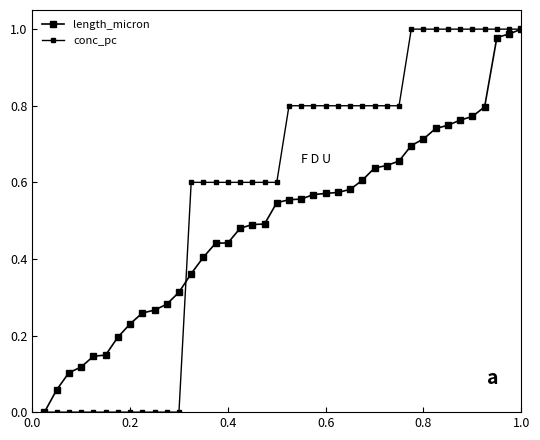

How many times do length_micron and conc_pc cross each other?

1